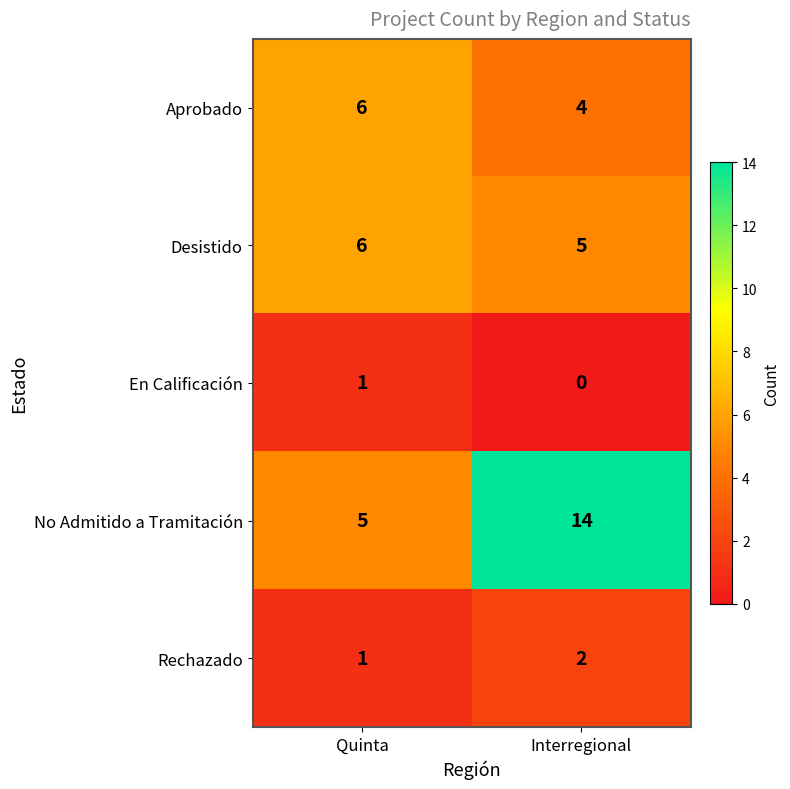

Reading left to right, what are all the values shown in this chart?

Aprobado: Quinta=6	Interregional=4
Desistido: Quinta=6	Interregional=5
En Calificación: Quinta=1	Interregional=0
No Admitido a Tramitación: Quinta=5	Interregional=14
Rechazado: Quinta=1	Interregional=2